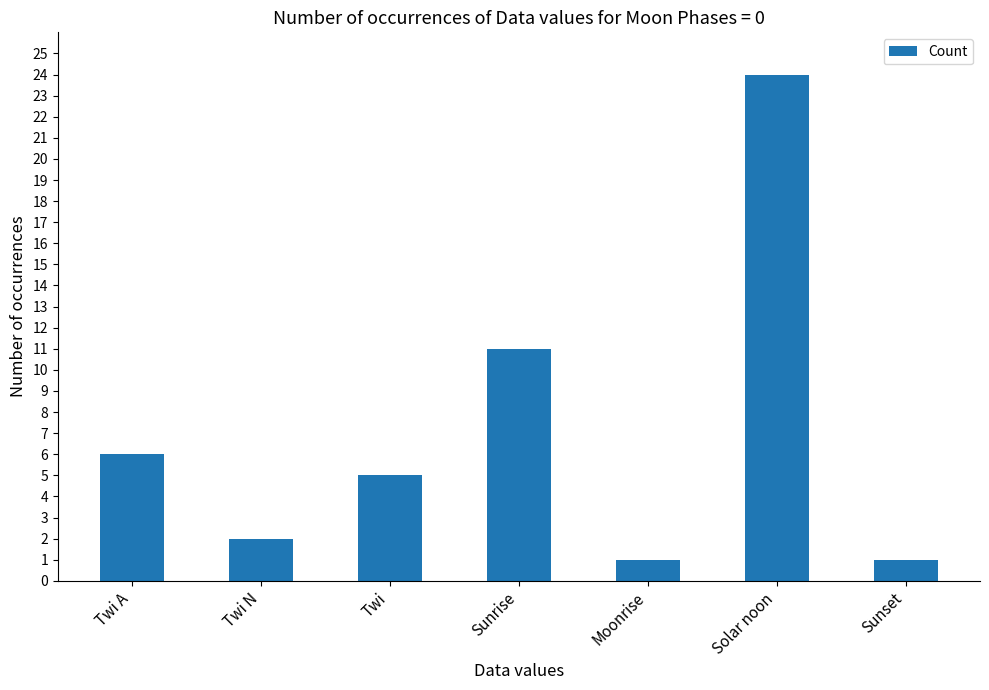

At which label does the data first exceed 5?

Twi A